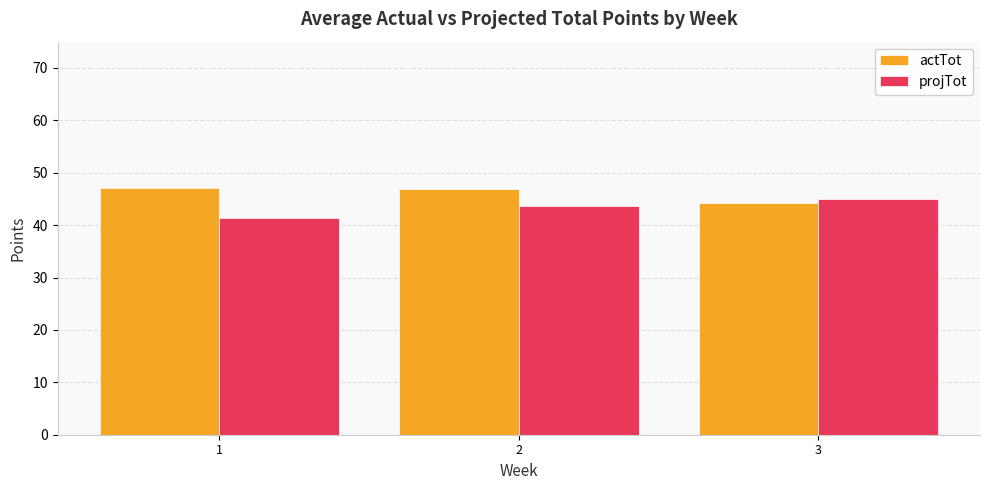

At which label does actTot first exceed 46?

1